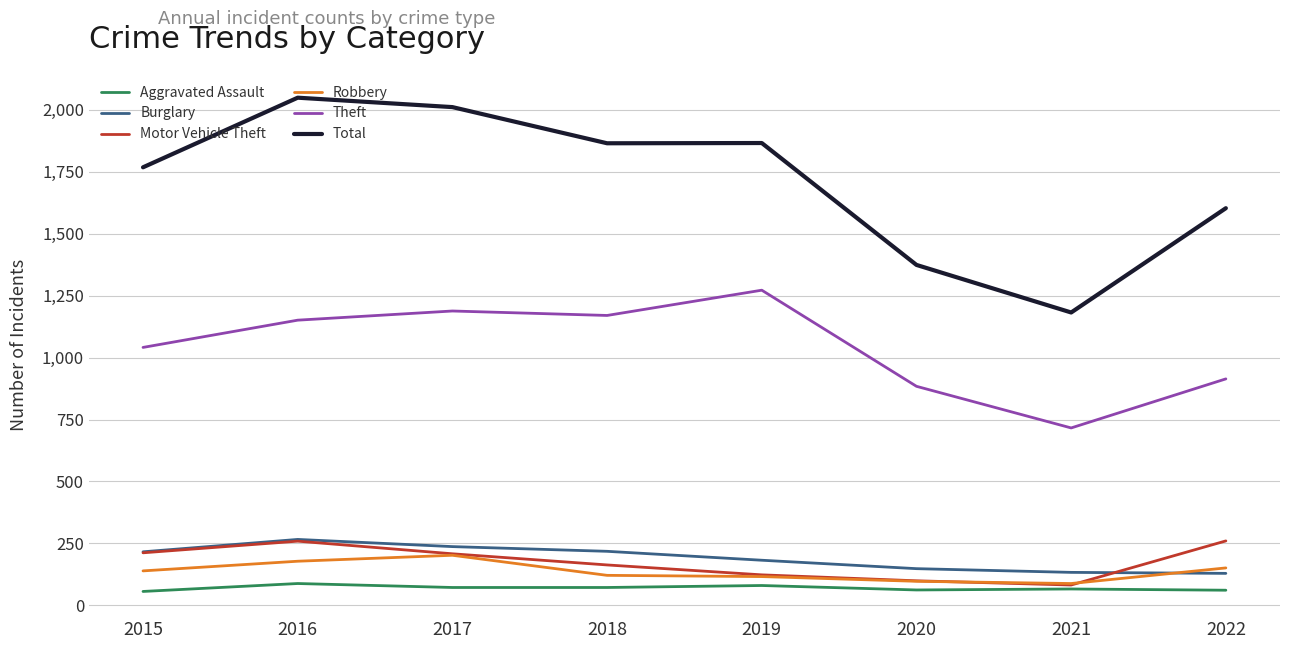

Where is Motor Vehicle Theft nearest to the value 171?

2018